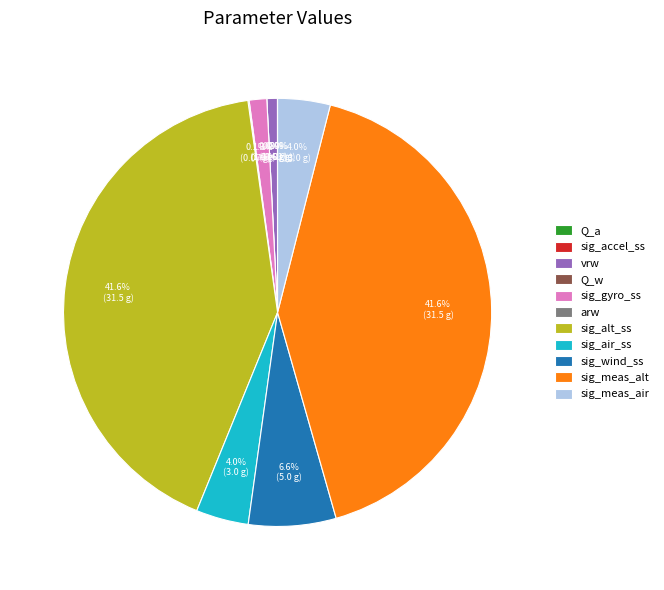

Which category has the smallest portion of the pie?

Q_a